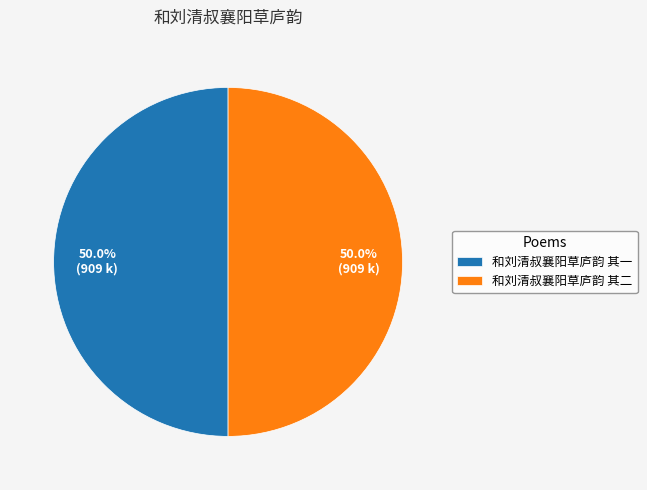

To the nearest percent, what is the average slice percentage?

50%